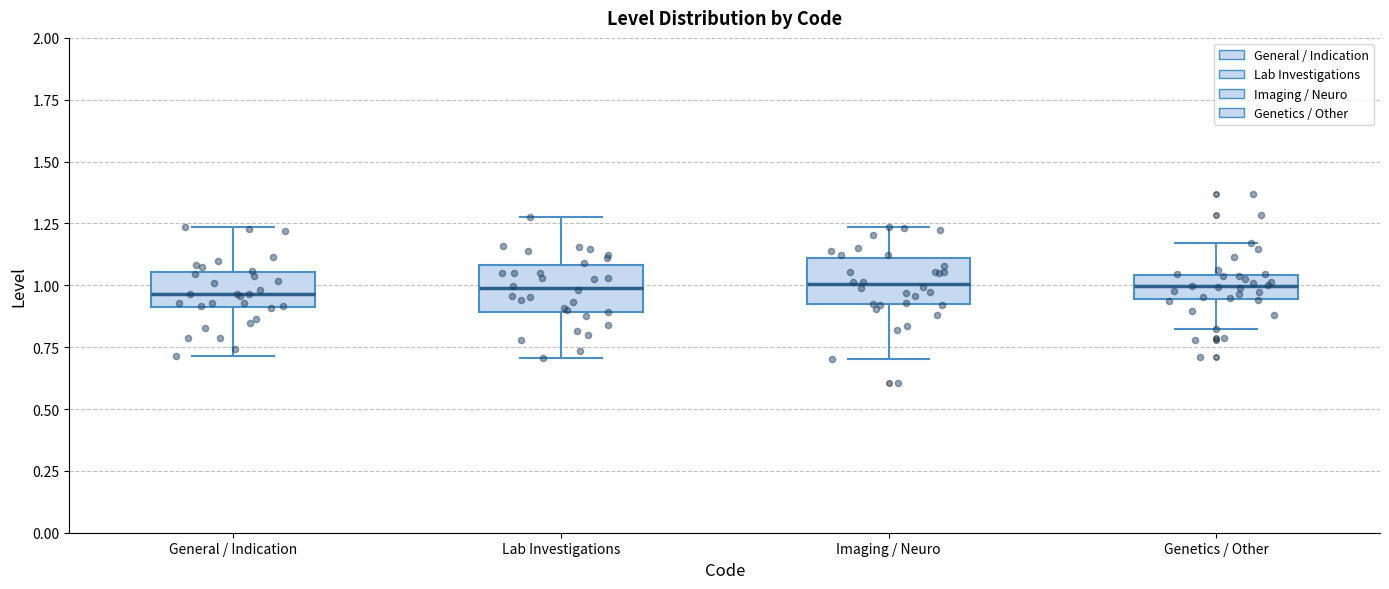

Reading left to right, read every box against the y-axis: the position of its median line, the range the box covers, and the ends of its whiskers. The values are not printed on the chart, so give them approximately, as read against the axis.

General / Indication: median 0.95, box 0.90 to 1.05, whiskers 0.70 to 1.25
Lab Investigations: median 1.00, box 0.90 to 1.10, whiskers 0.70 to 1.30
Imaging / Neuro: median 1.00, box 0.90 to 1.10, whiskers 0.70 to 1.25
Genetics / Other: median 1.00, box 0.95 to 1.05, whiskers 0.80 to 1.15